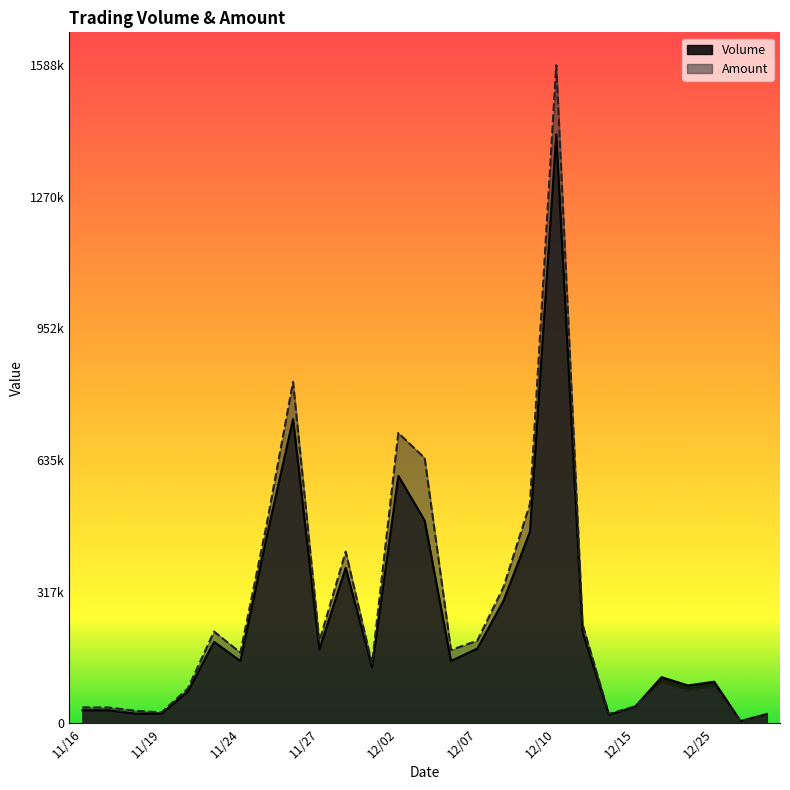

What are all the series names shown in the legend?

Volume, Amount